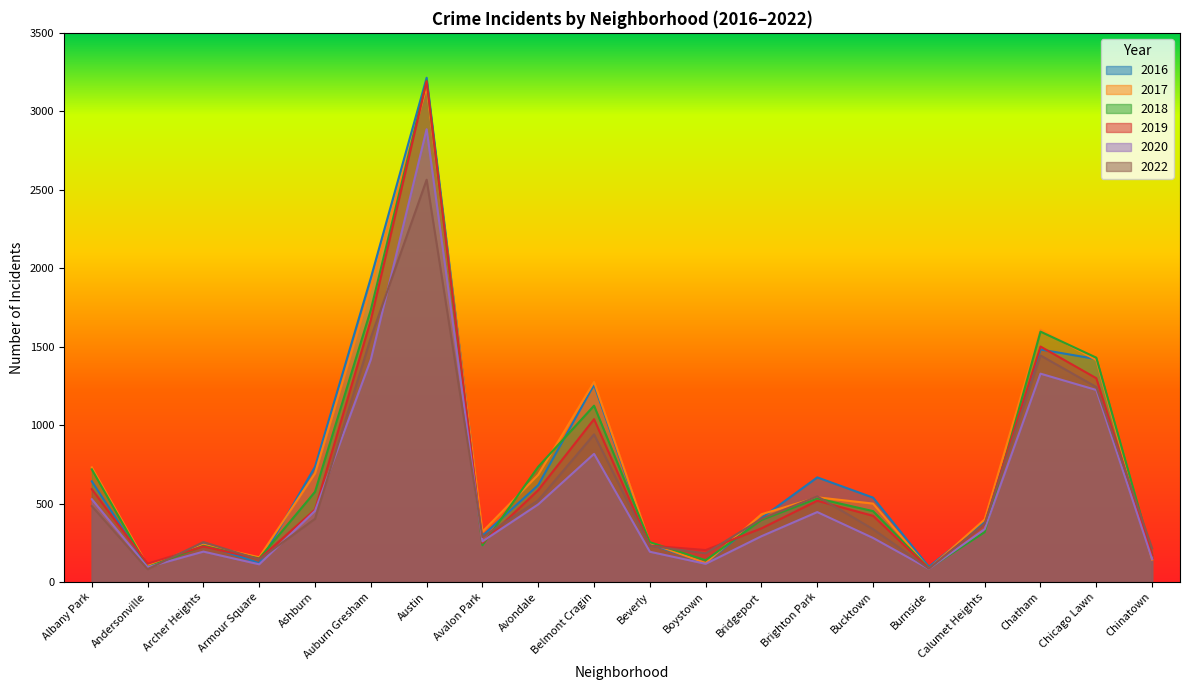

The 2016 series shows 973 at Ashburn. True or false?

False